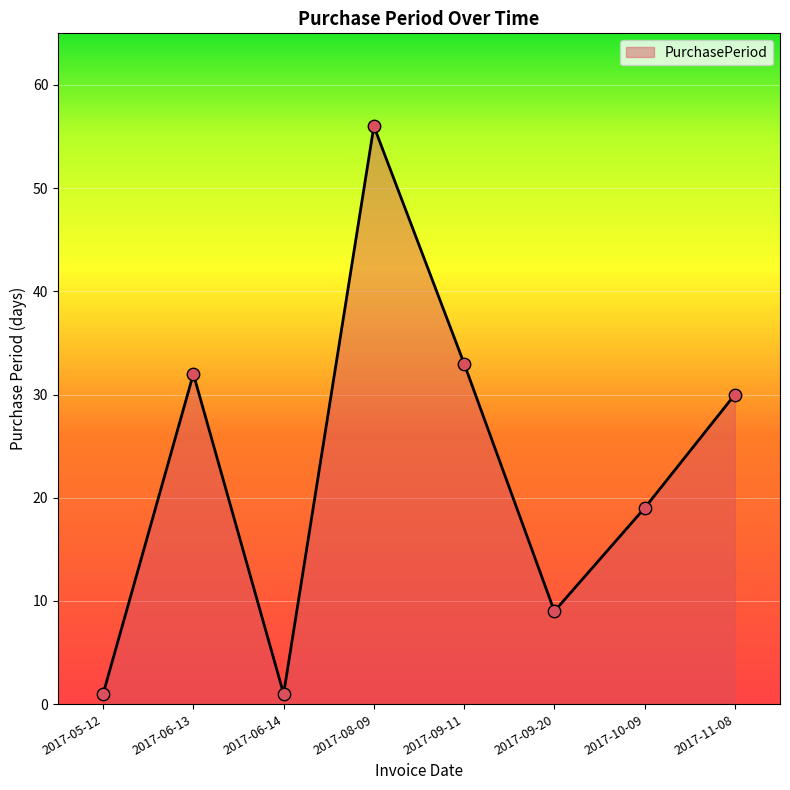

What is the change in value from 2017-05-12 to 2017-09-11?

+32